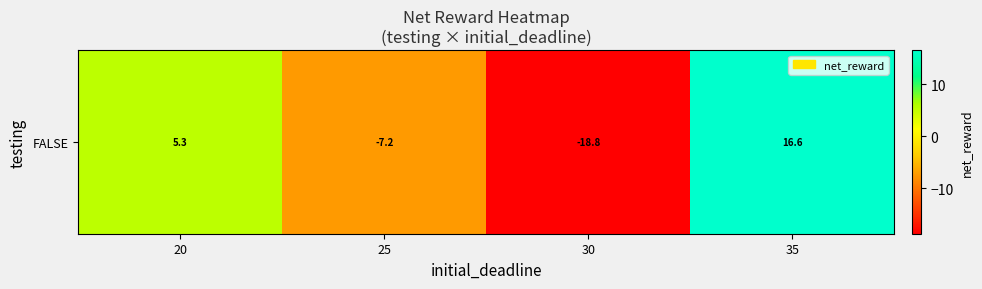

List the labels in order of value, largest first.

35, 20, 25, 30